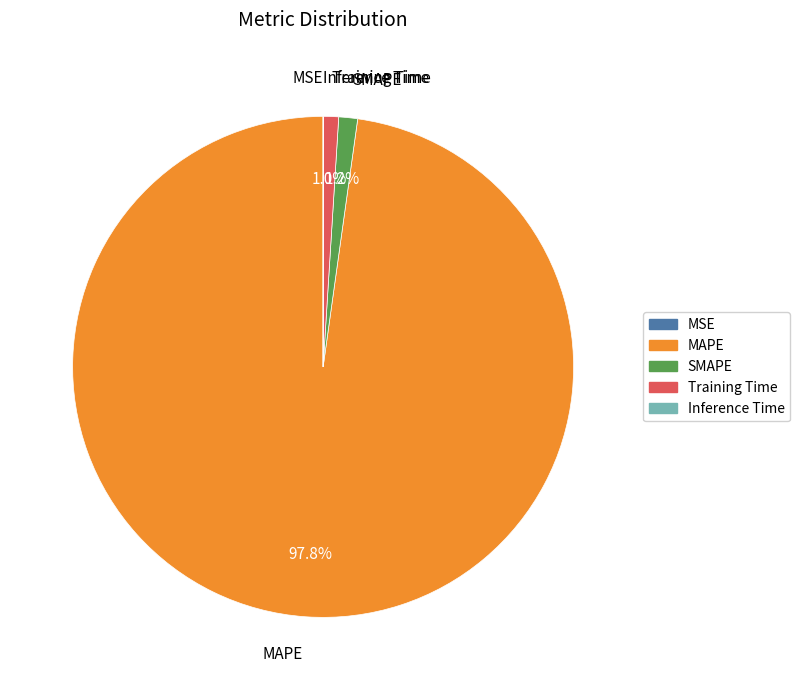

Is there any slice that represents more than half of the pie?

Yes